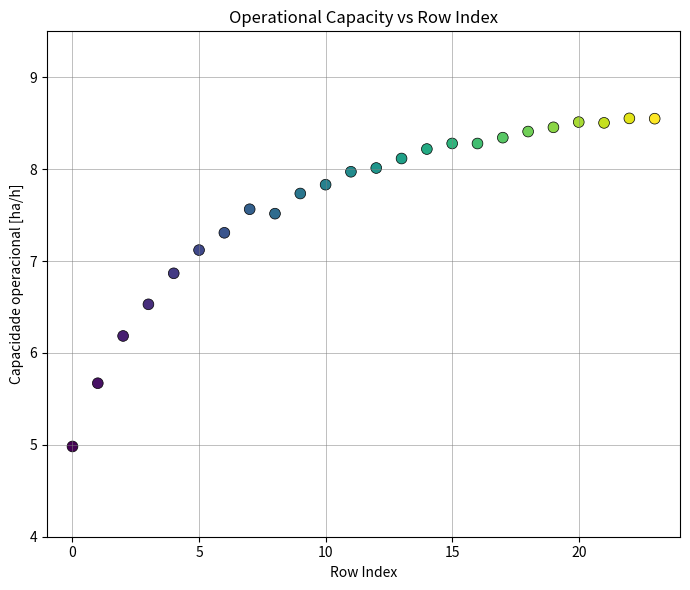

What Y value in the scatter plot is closest to 6?

6.2